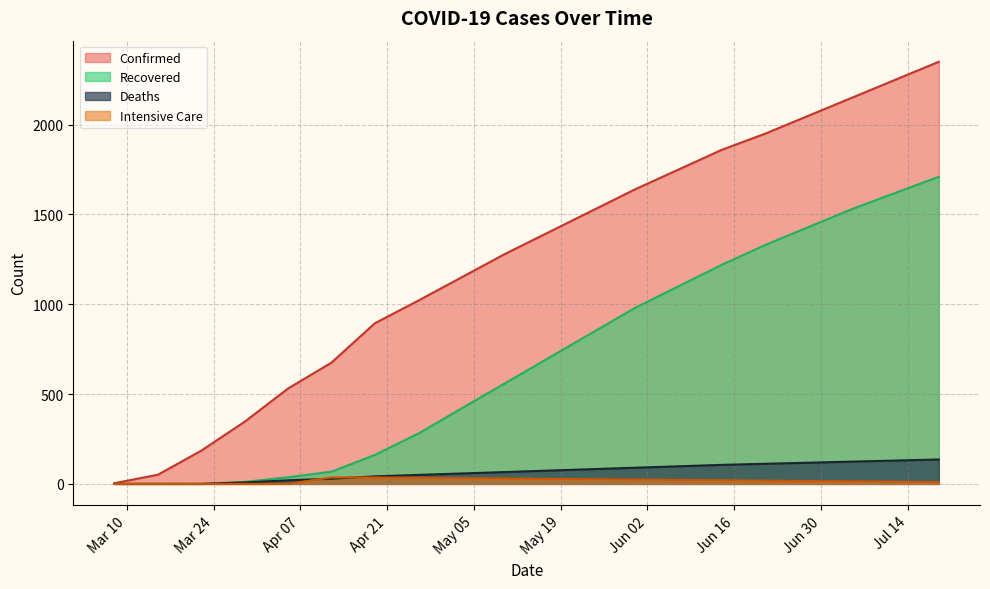

Between 2020-04-05 and 2020-06-28, which series saw the biggest shift?

Confirmed